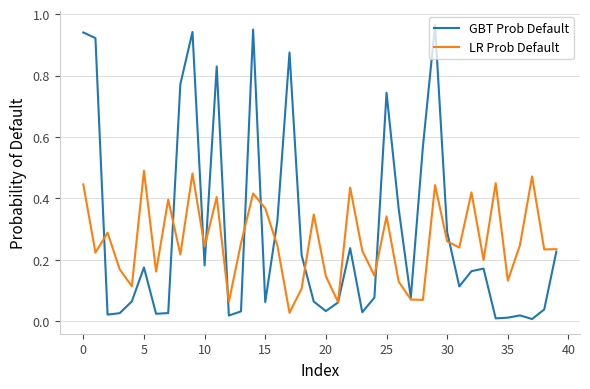

How many lines are shown in the chart?

2